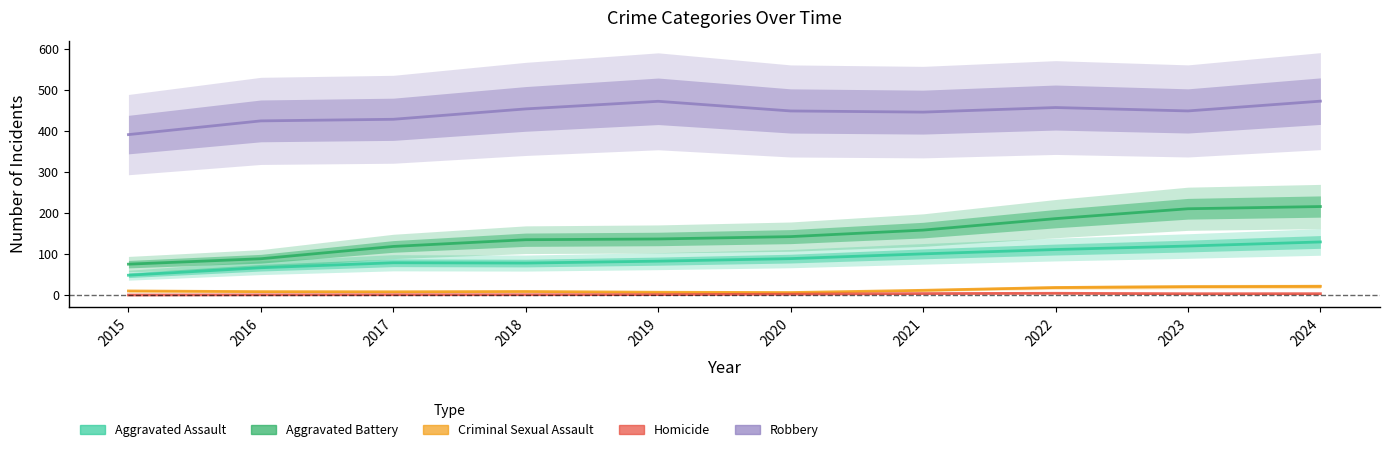

What is the greatest value displayed?

473.1